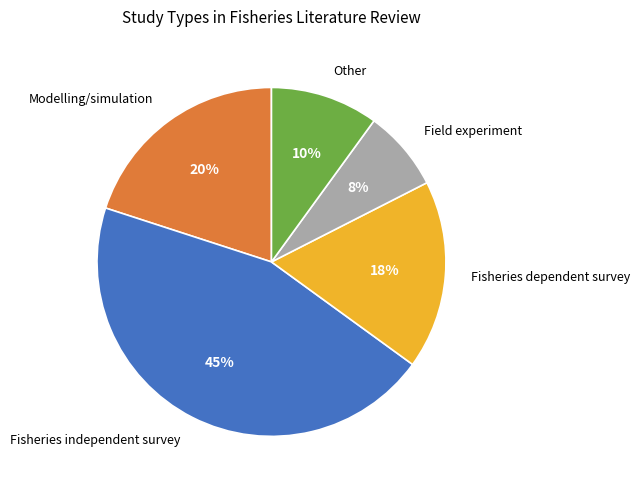

To the nearest percent, what is the average slice percentage?

20%